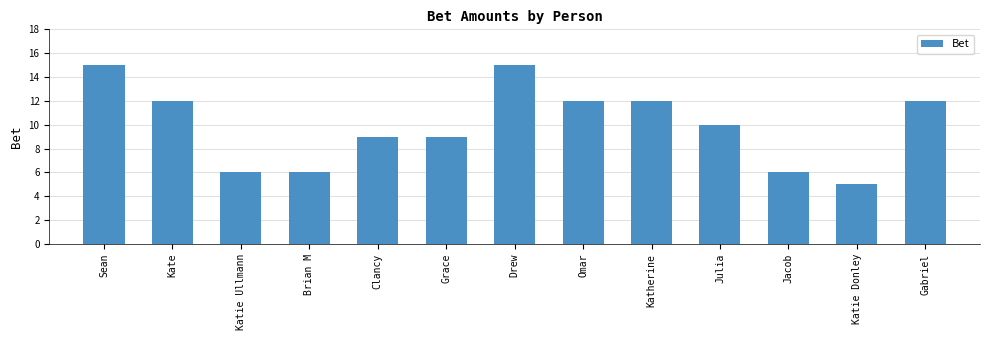

Which category has the lowest value across all series?

Katie Donley